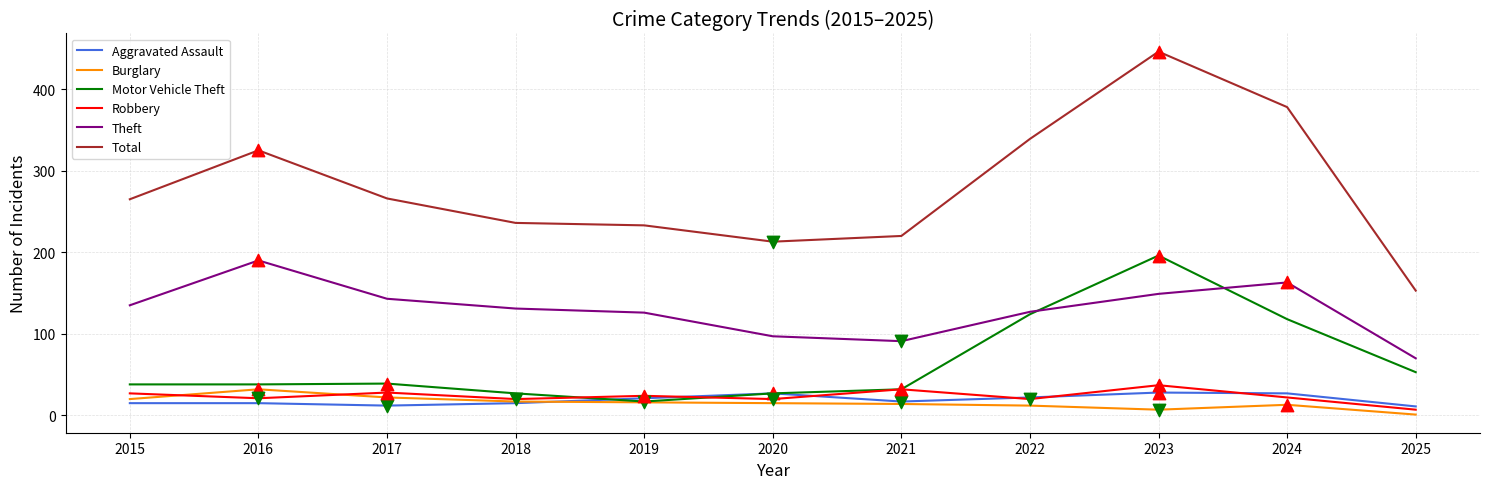

Is the value of Motor Vehicle Theft at 2025 greater than the value of Theft at 2016?

No